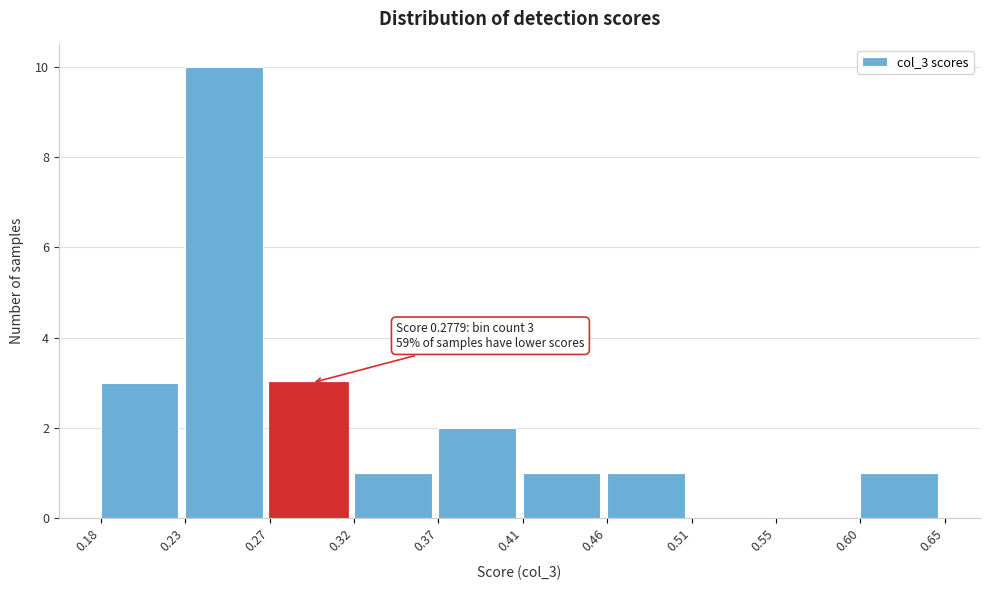

Over which range of the x-axis is the bar tallest?

0.23 to 0.27